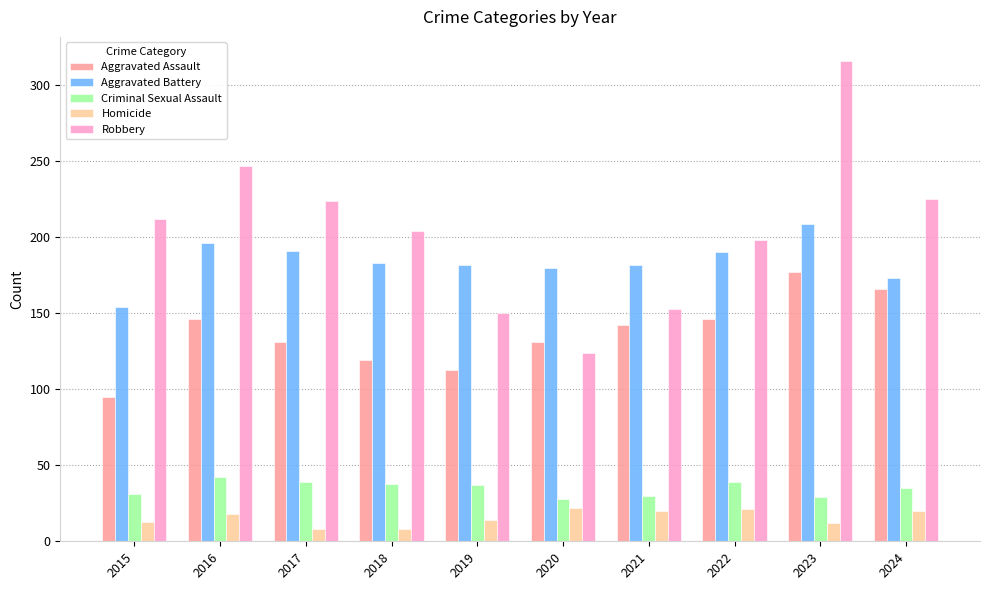

What is the total value across all series at 2015?

505